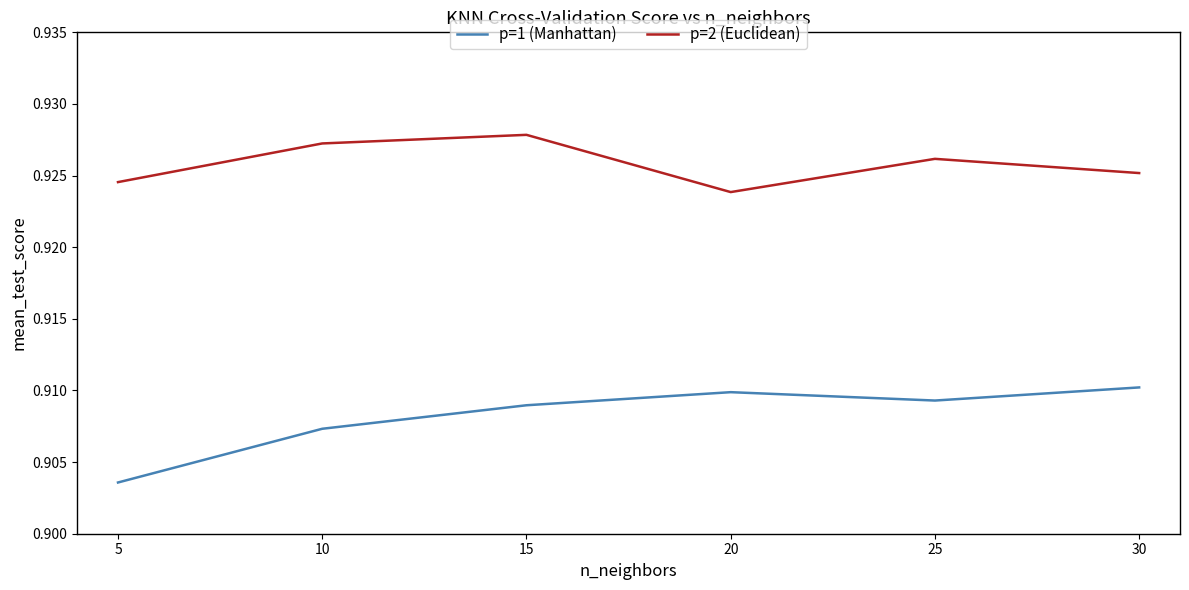

Which series has the largest range (max minus min)?

p=1 (Manhattan)